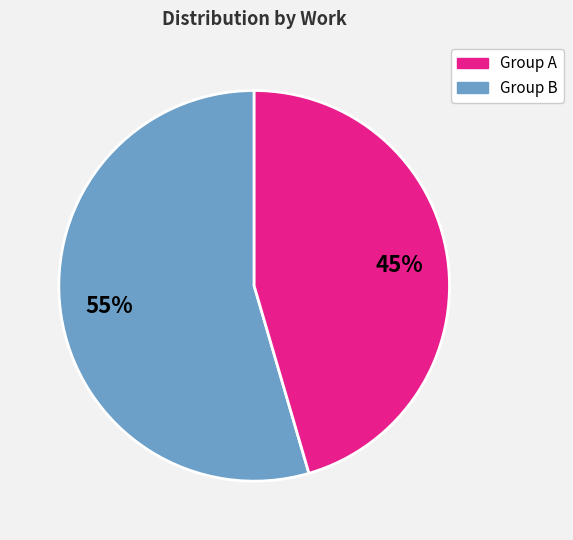

Does any single category account for the majority?

Yes